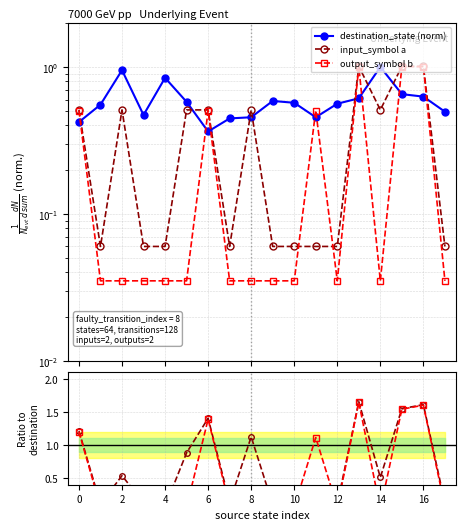

Rank the series by their maximum value, from highest to lowest.

input_symbol a, output_symbol b, destination_state (norm)